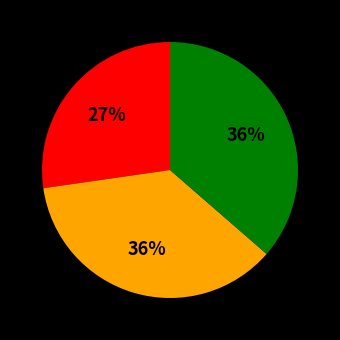

To the nearest percent, what is the difference between the largest and smallest slice percentages?

9%